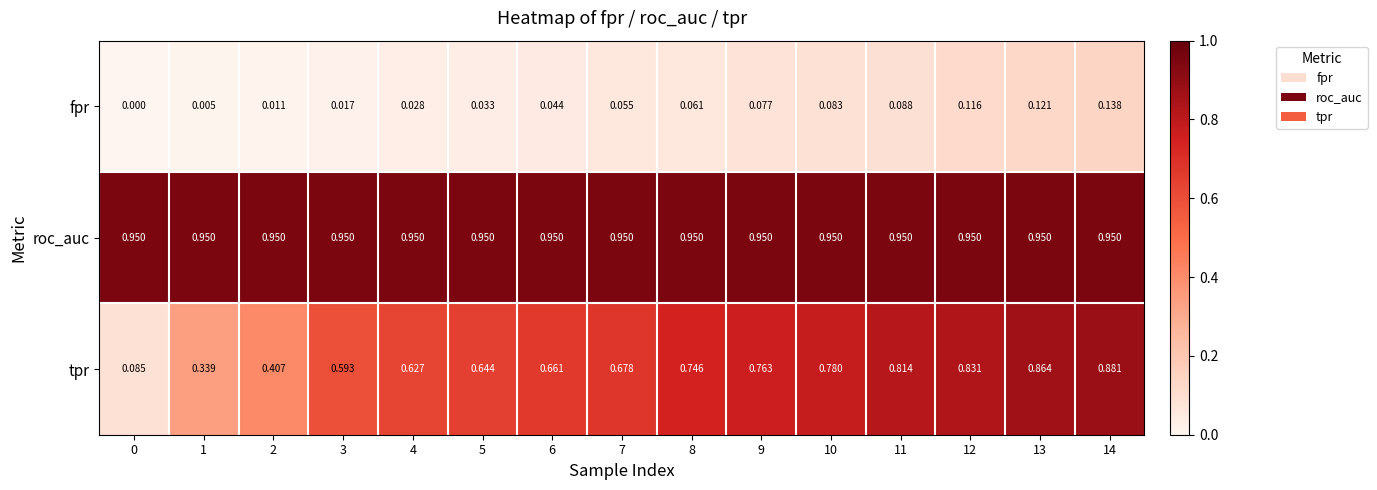

Is the value of tpr at 13 greater than the value of fpr at 0?

Yes